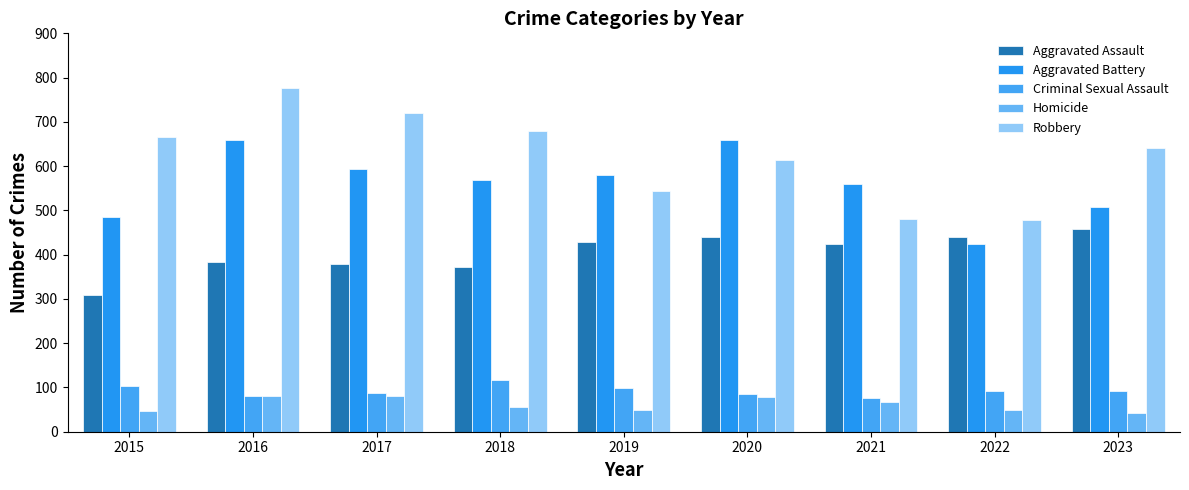

What is the smallest value displayed?

43